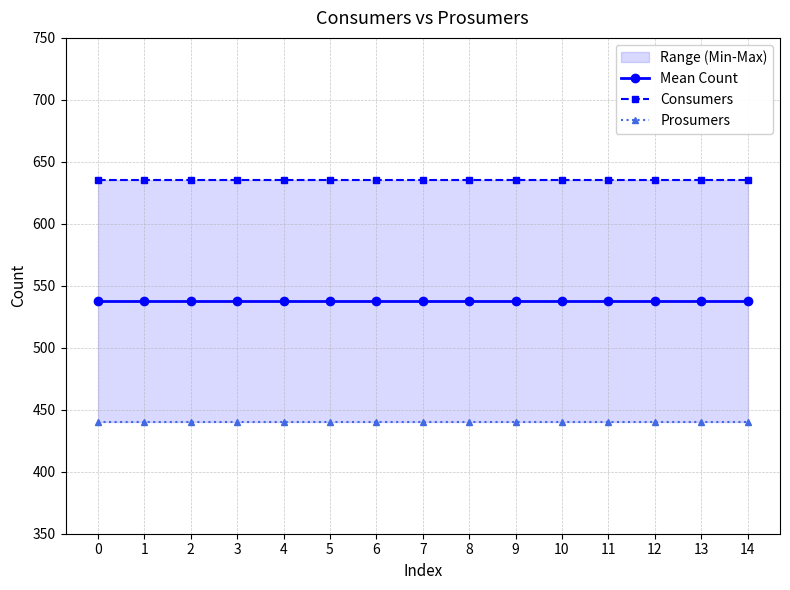

What is the smallest value displayed?

440.0